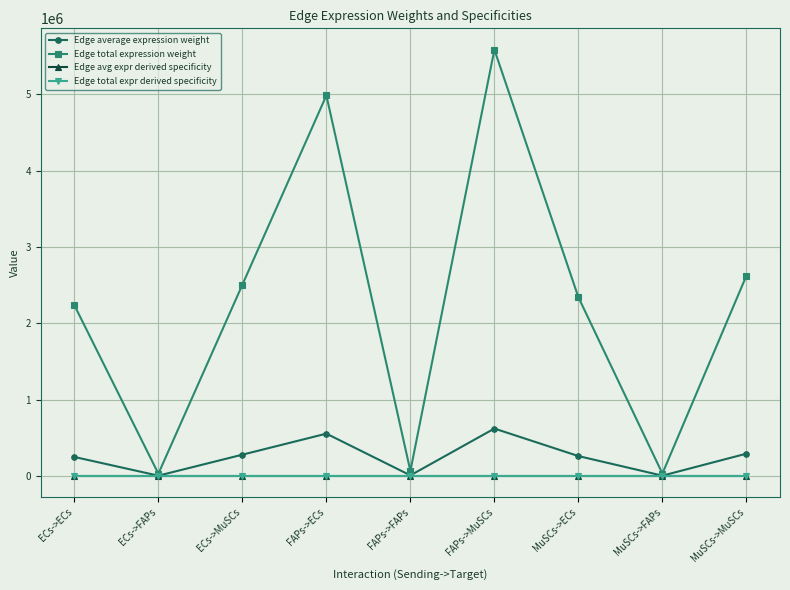

Read the Edge avg expr derived specificity value at FAPs->MuSCs.

0.3